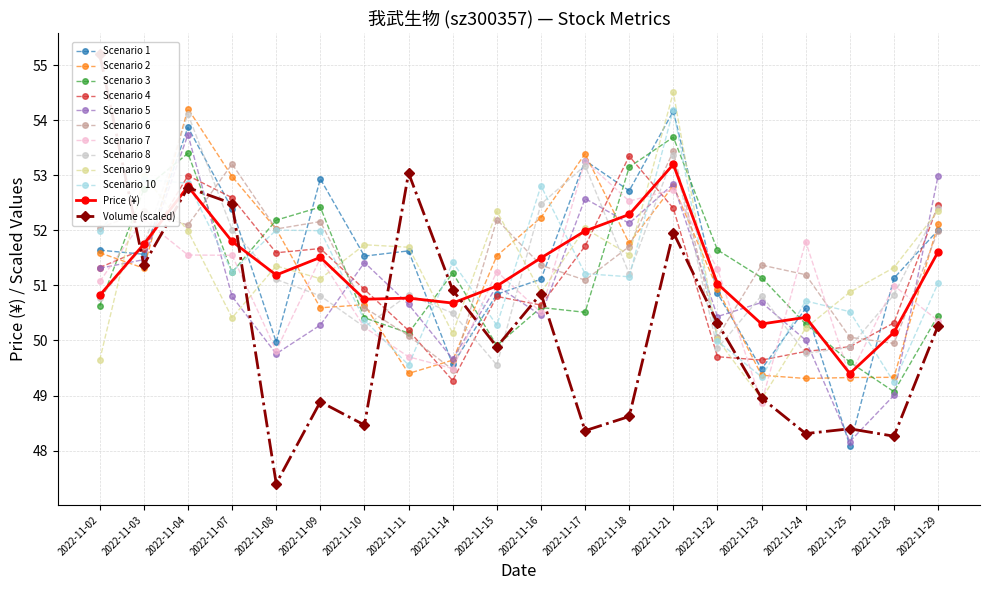

What is the difference between the volume values at 2022-11-09 and 2022-11-17?

0.5